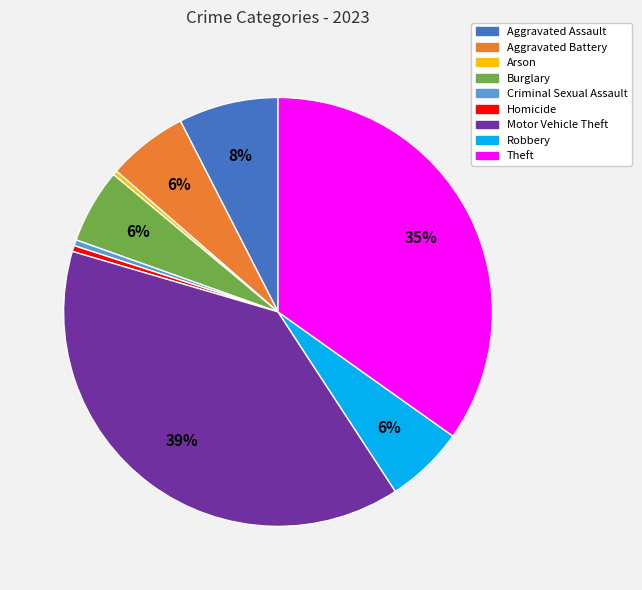

True or false: Aggravated Assault accounts for 8% of the total.

True